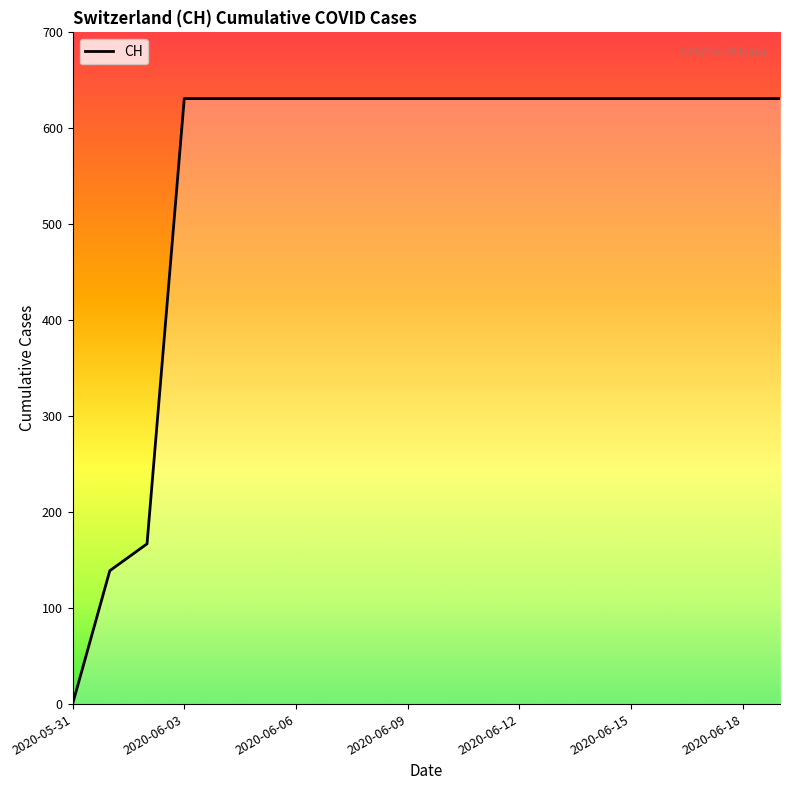

What is the difference between the maximum and minimum values?

631